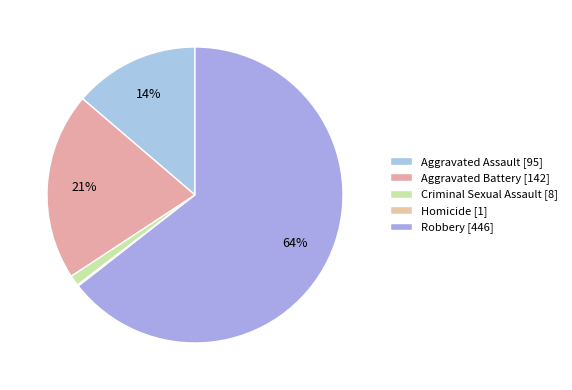

What is the change in value from Aggravated Assault to Aggravated Battery?

+47